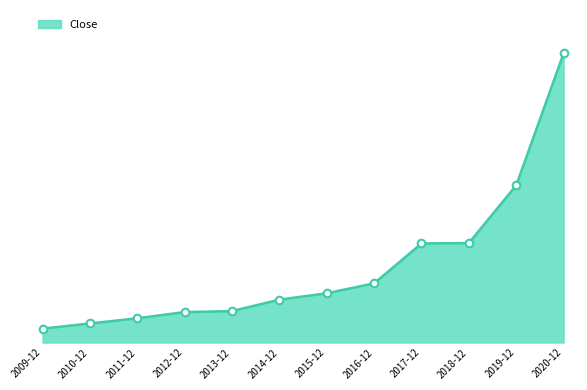

Between 2014-12 and 2018-12, which is larger?

2018-12